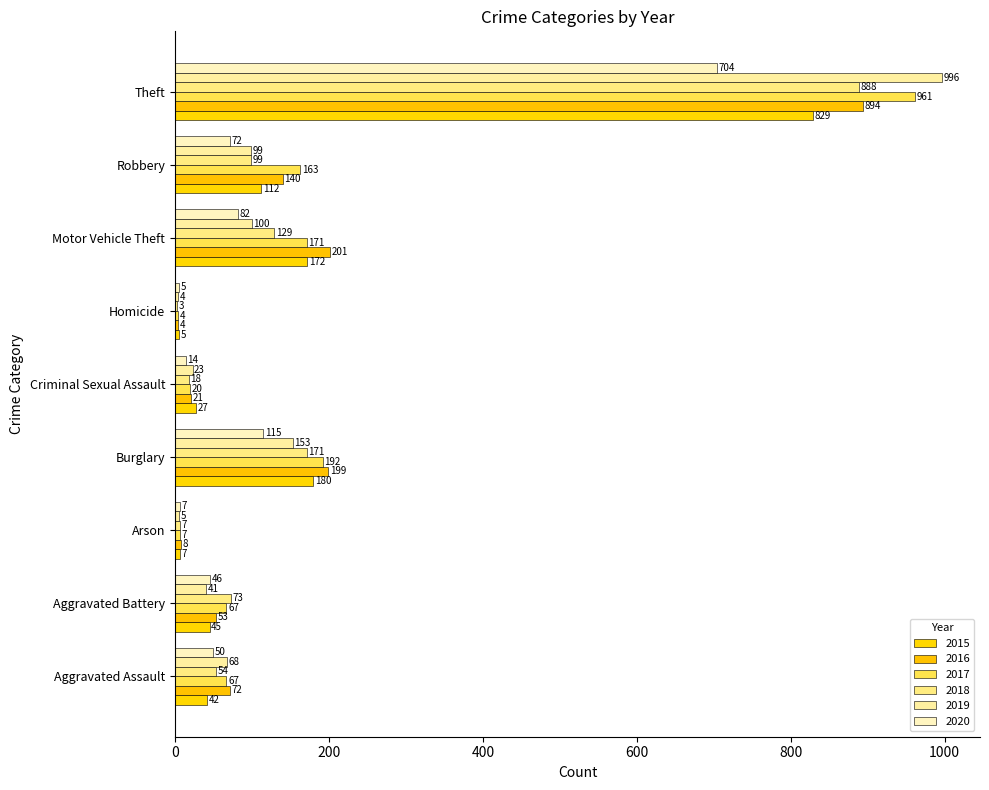

Which series has the largest range (max minus min)?

2019